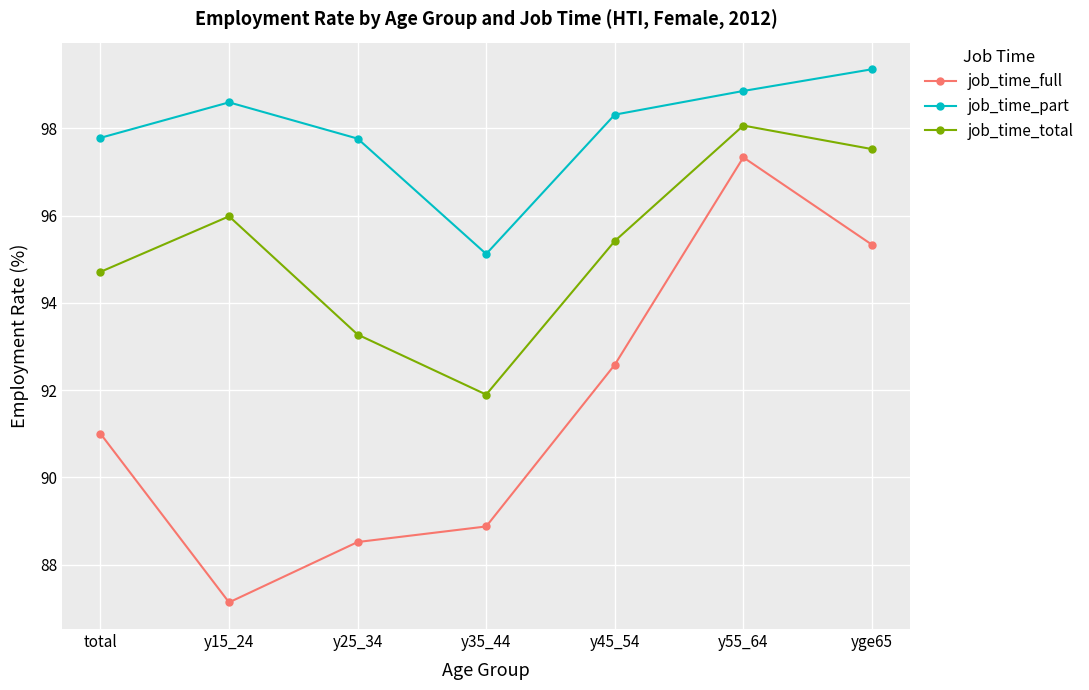

What is the difference between the maximum and minimum values in the job_time_total series?

6.2